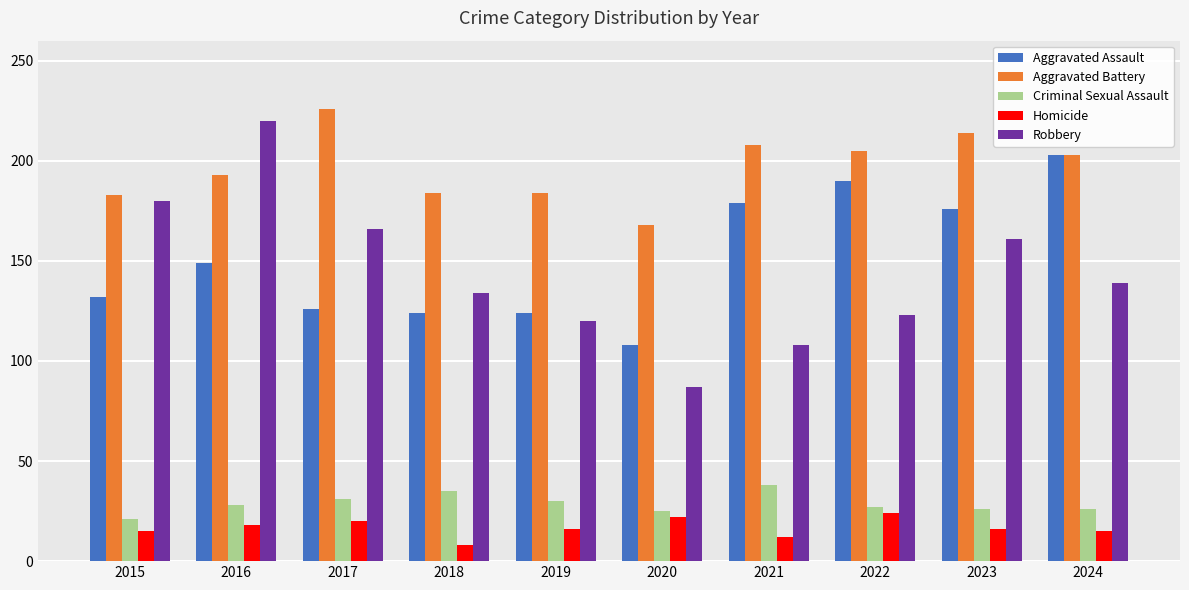

At which label does Robbery reach its minimum?

2020